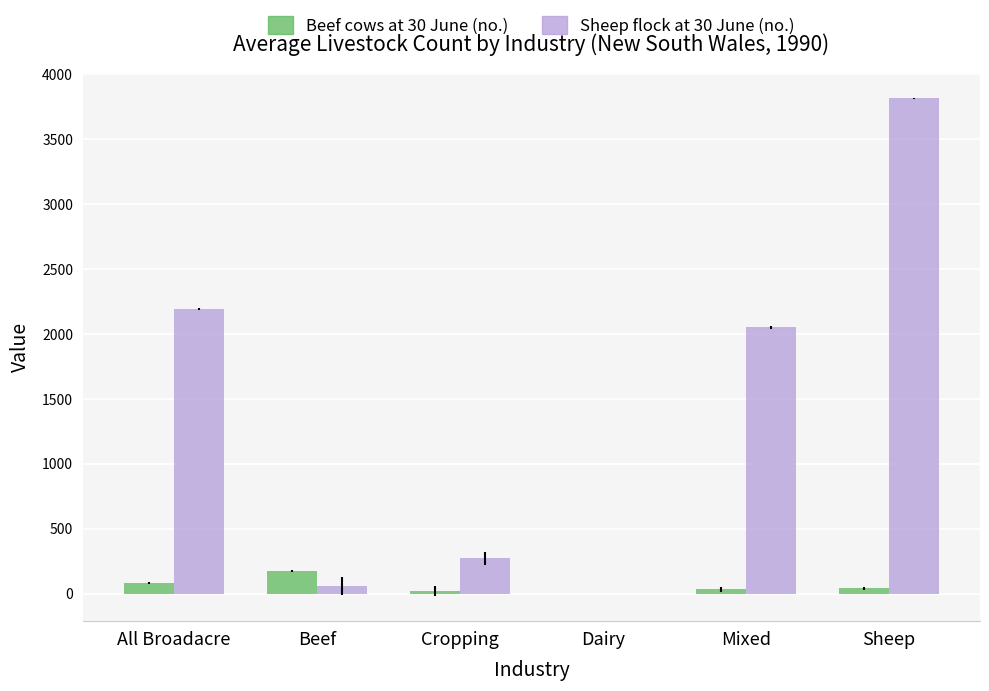

Where is Sheep flock at 30 June (no.) nearest to the value 1907?

Mixed